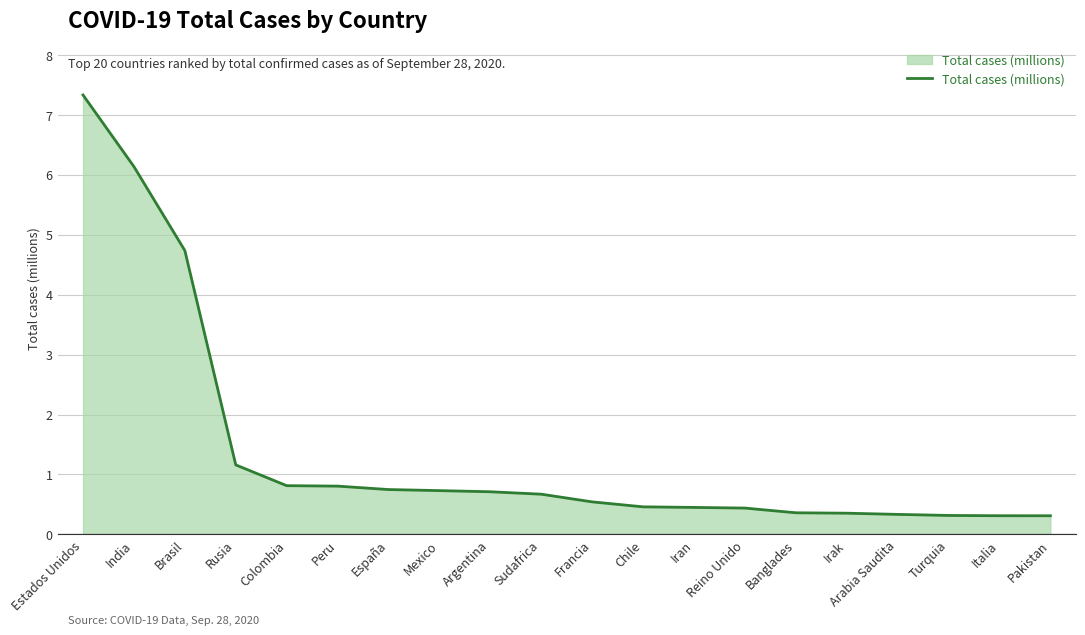

What is the approximate value at Irak?

0.4